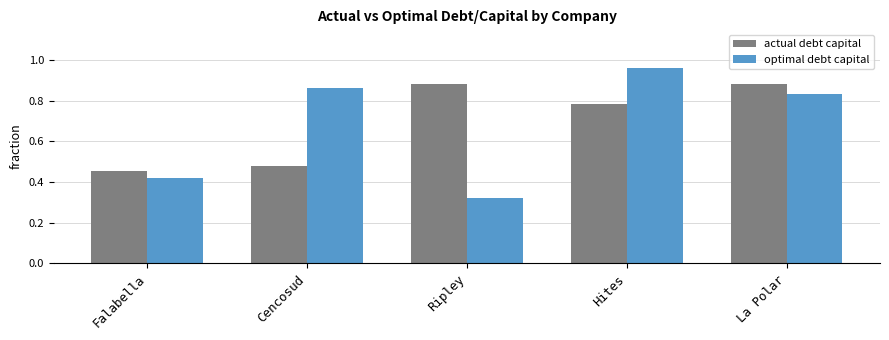

What position from the left is Falabella?

1